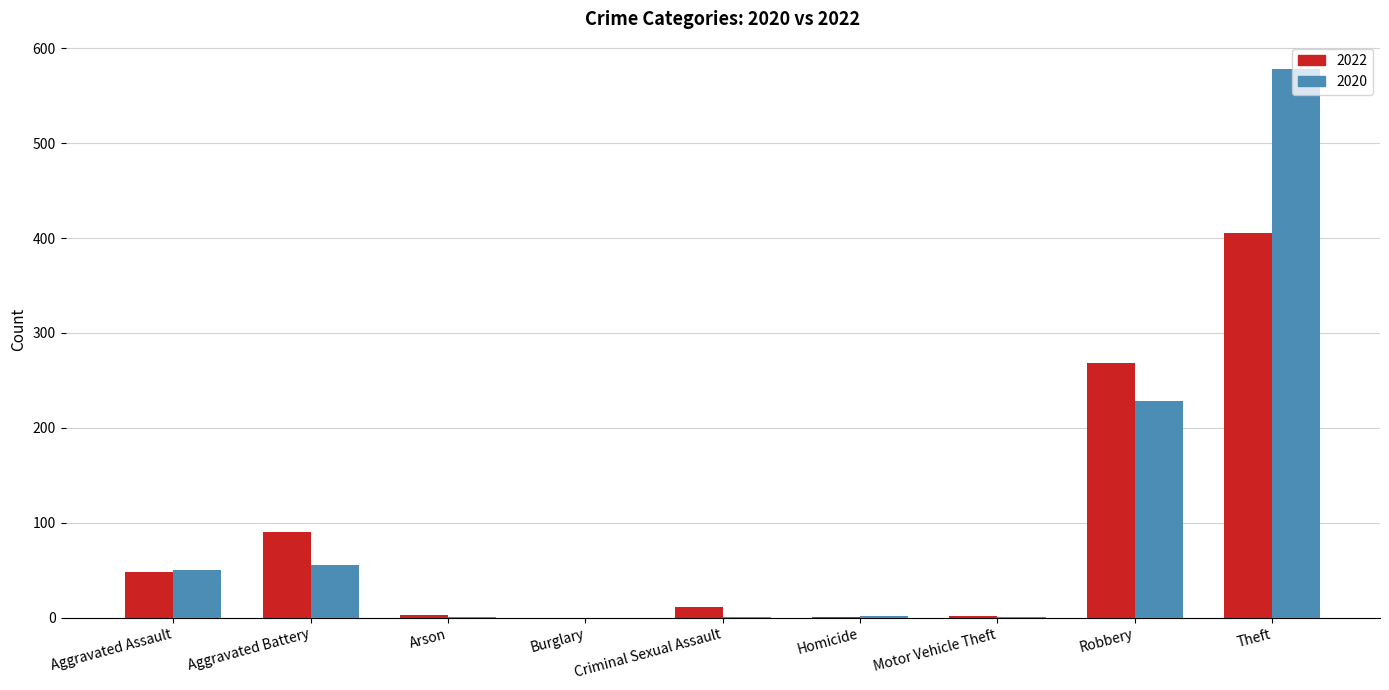

The value of 2020 at Burglary is -206. True or false?

False